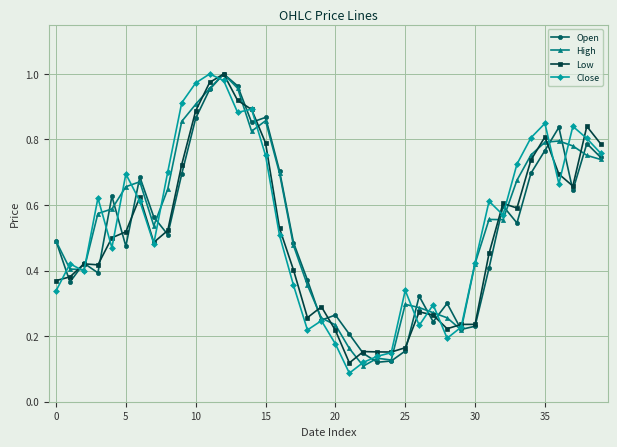

True or false: Open has more than 1 points higher than both neighbors.

True